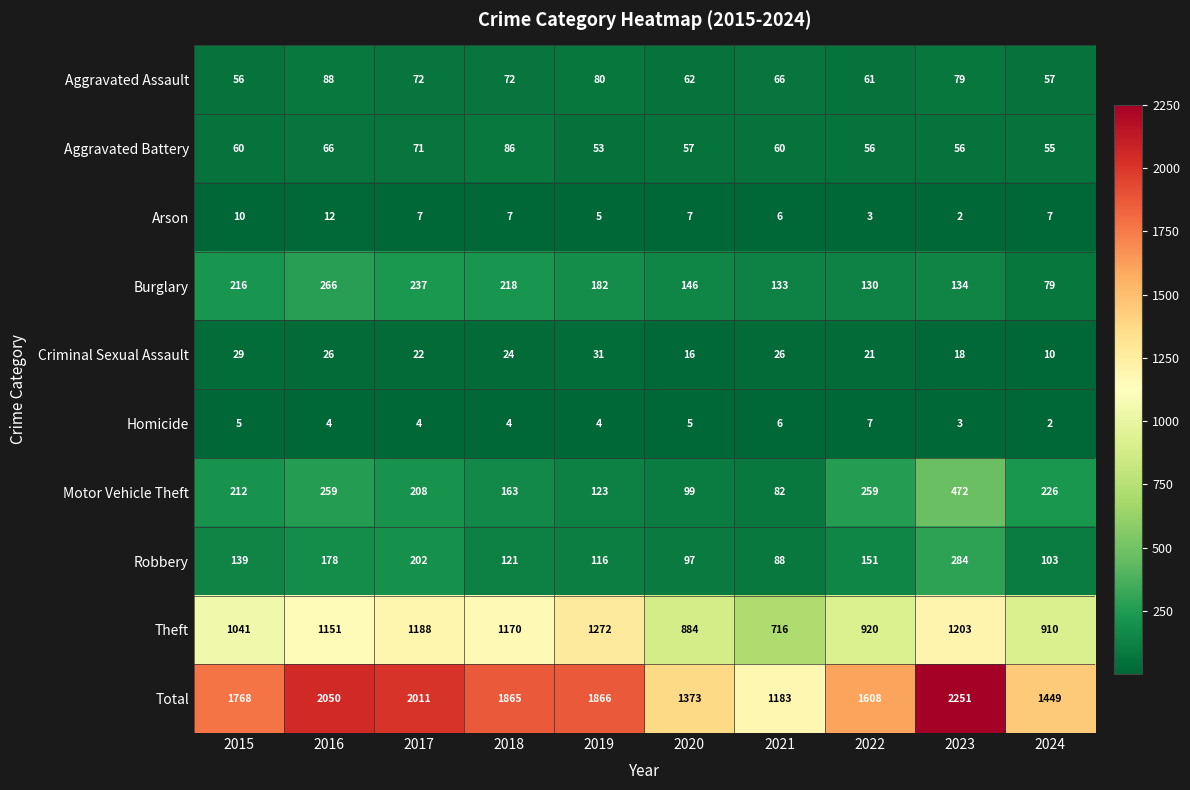

Which series has the largest total across all categories?

Total